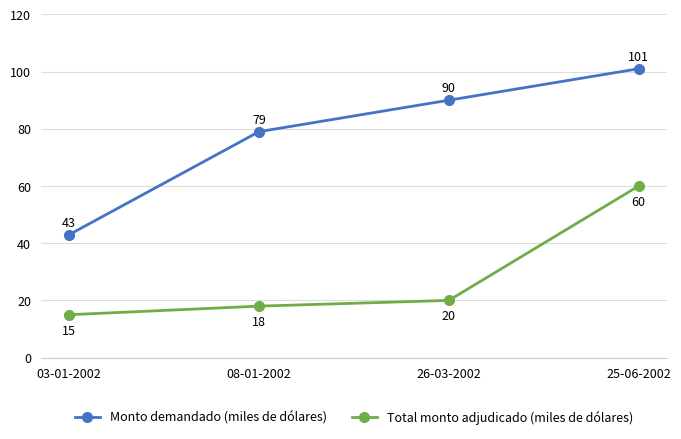

Reading left to right, what are all the values shown in this chart?

Monto demandado (miles de dólares): 43	79	90	101
Total monto adjudicado (miles de dólares): 15	18	20	60